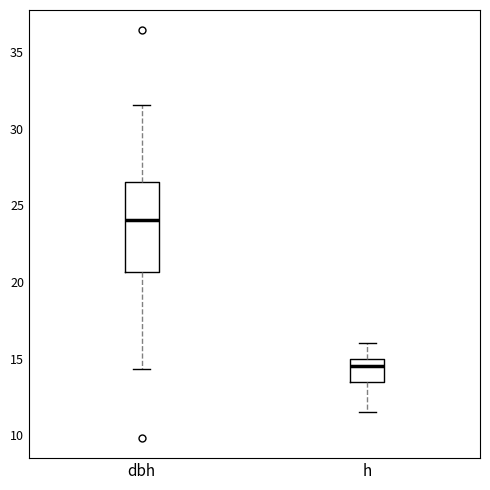

Which box is the tallest, from its lower edge to its upper edge?

dbh